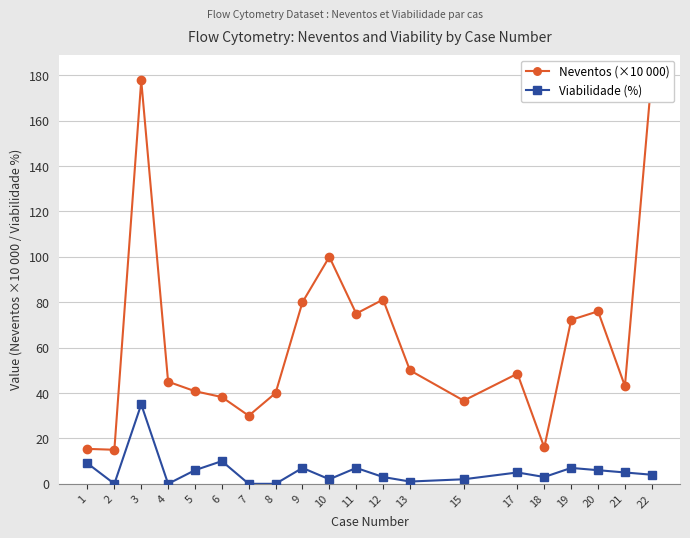

Between 10 and 20, which series saw the biggest shift?

Neventos (×10 000)